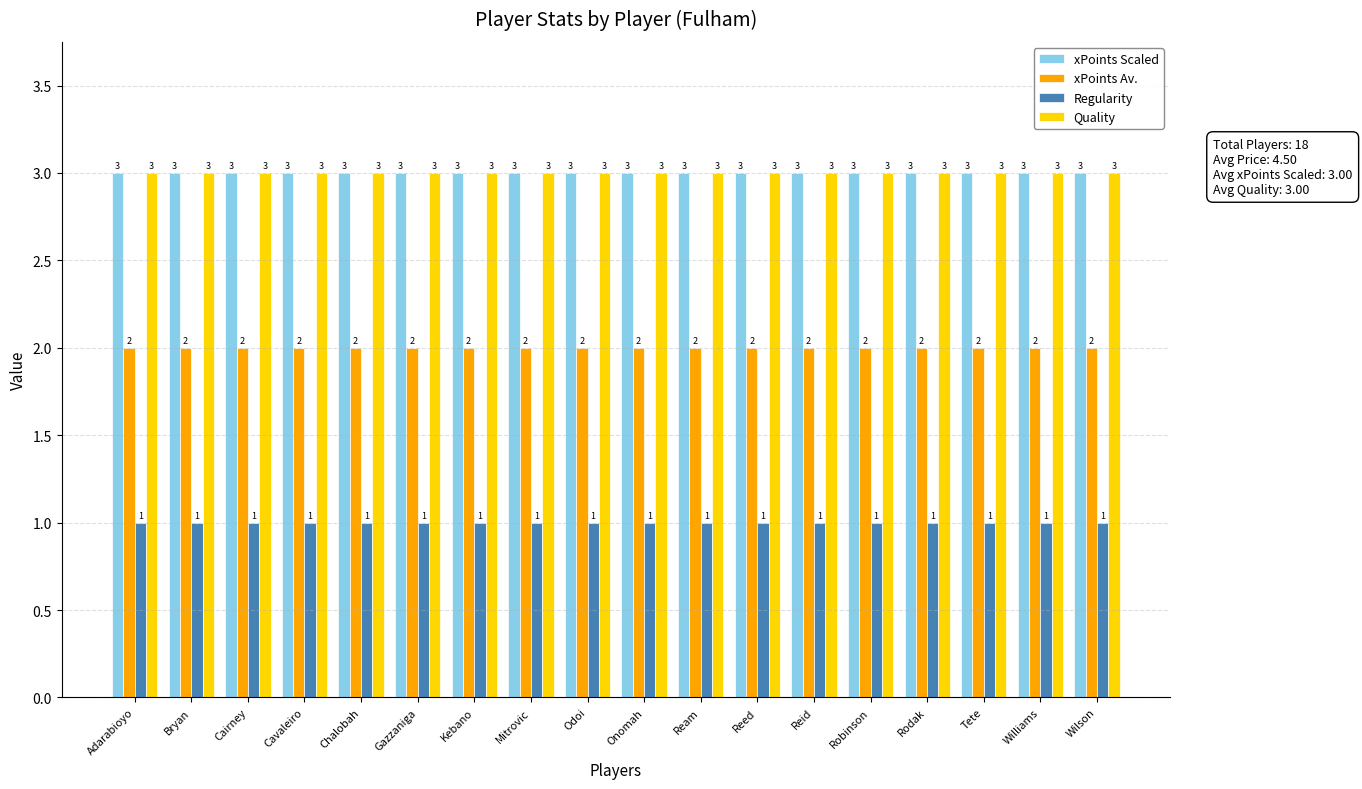

Are the bars grouped side by side (vs. stacked)?

Yes